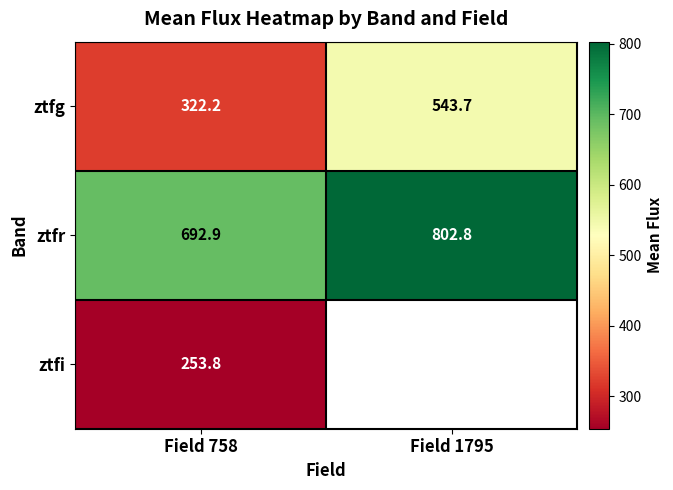

What is the total value across all series at Field 758?

1268.9